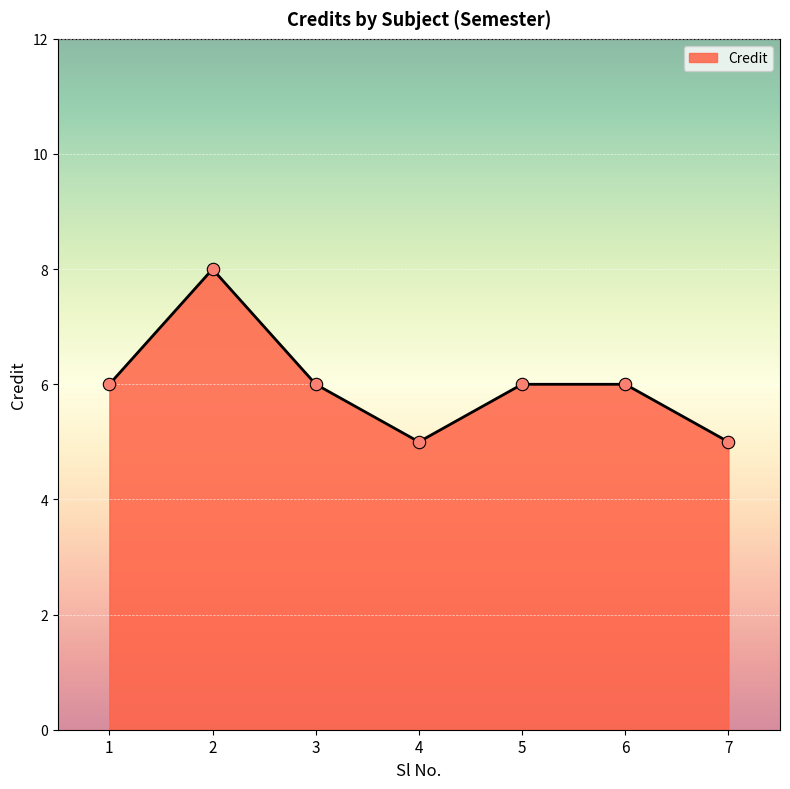

Which has a higher value, 7 or 1?

1